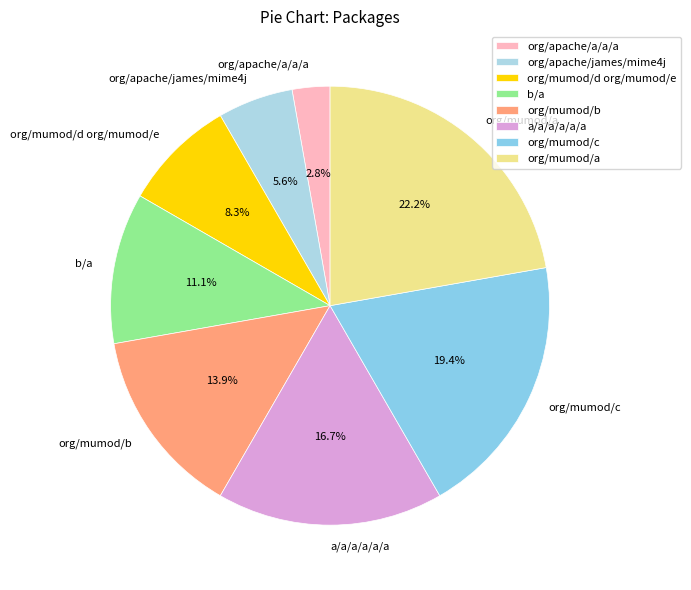

Does any single category account for the majority?

No